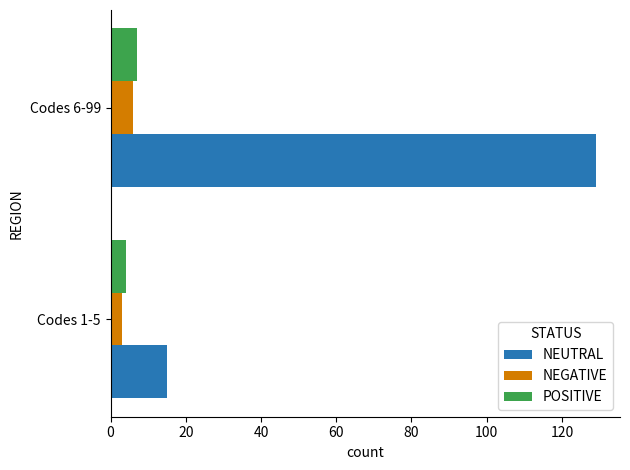

What is the difference between the maximum and minimum values in the NEGATIVE series?

3